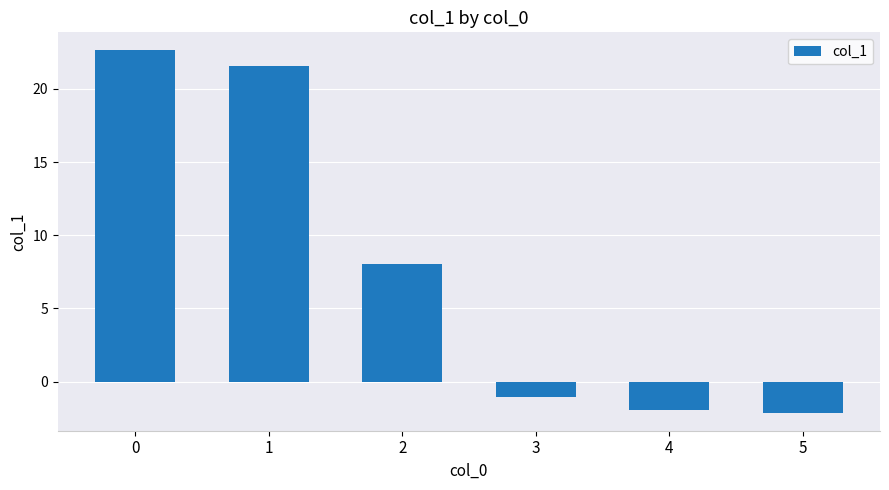

What value does the data have at 1?

21.6